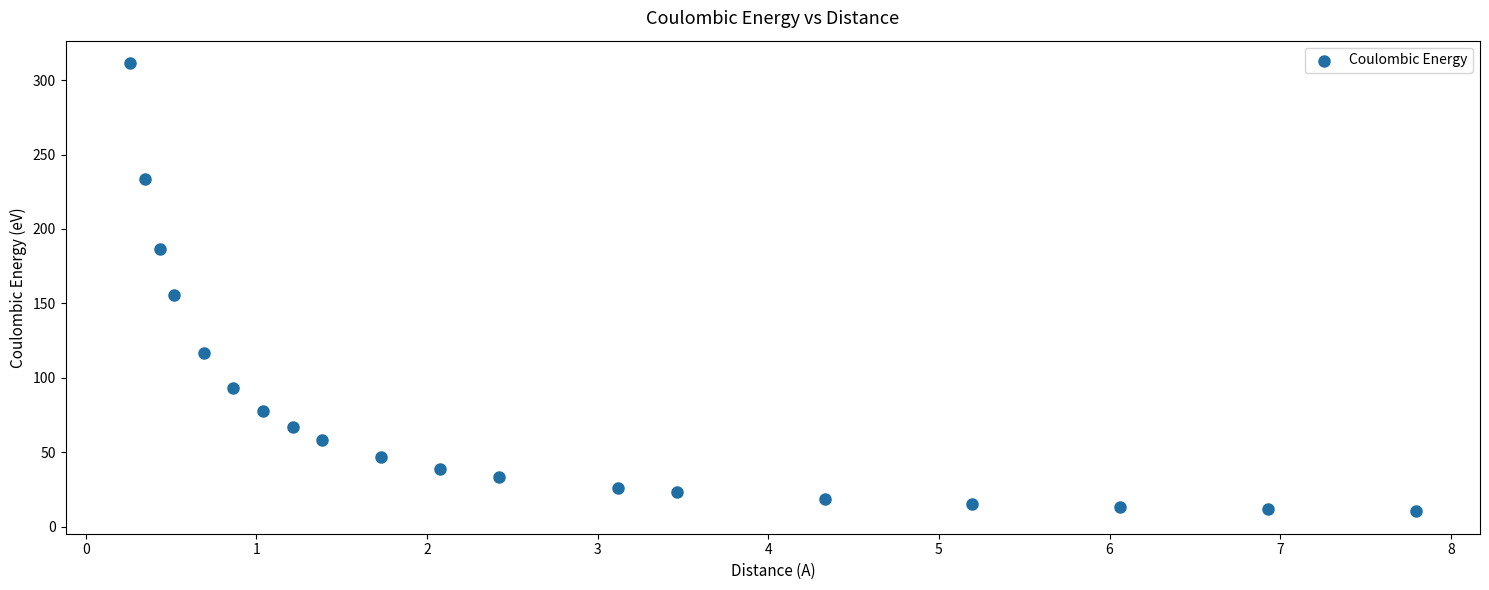

What Y value in the scatter plot is closest to 160?

155.7